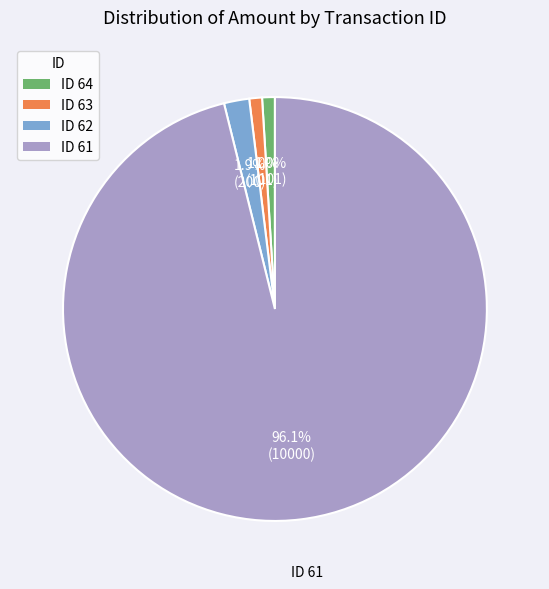

Is there a majority slice in this chart?

Yes